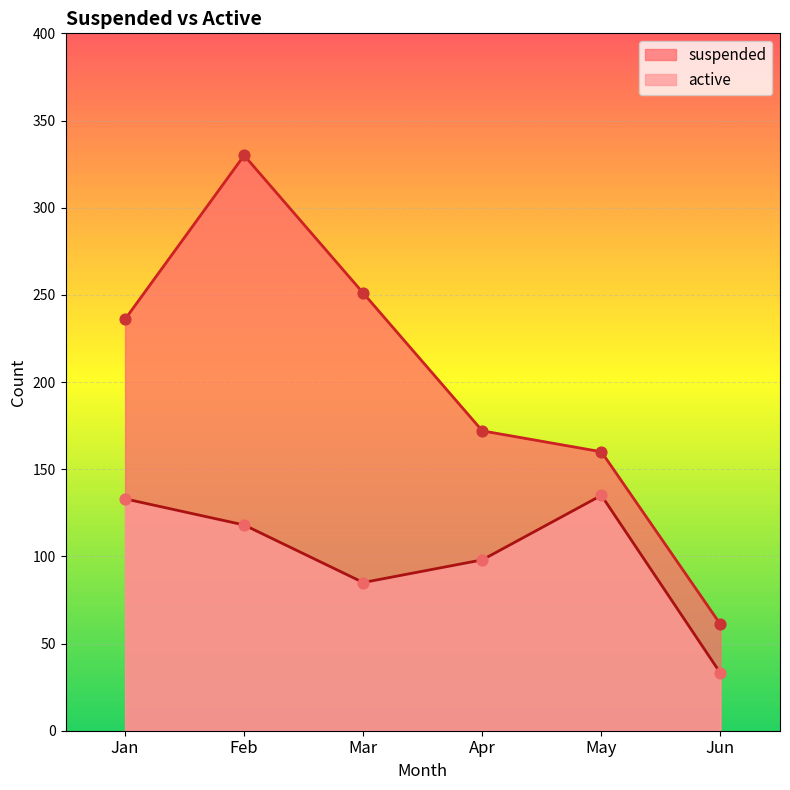

What are all the series names shown in the legend?

suspended, active